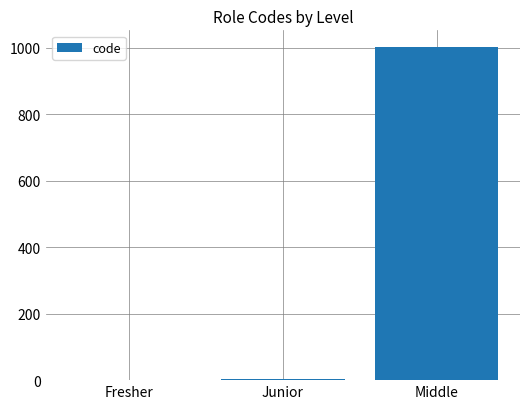

The value at Fresher is 1. True or false?

True